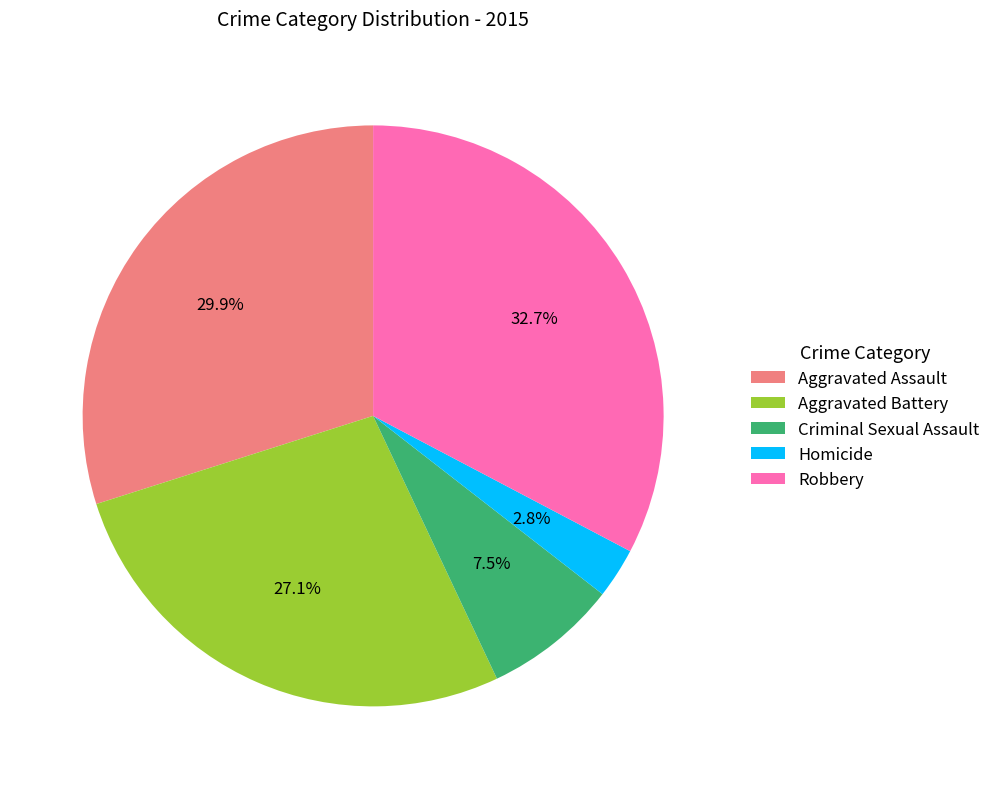

Is the sum of Aggravated Battery and Aggravated Assault greater than half?

Yes